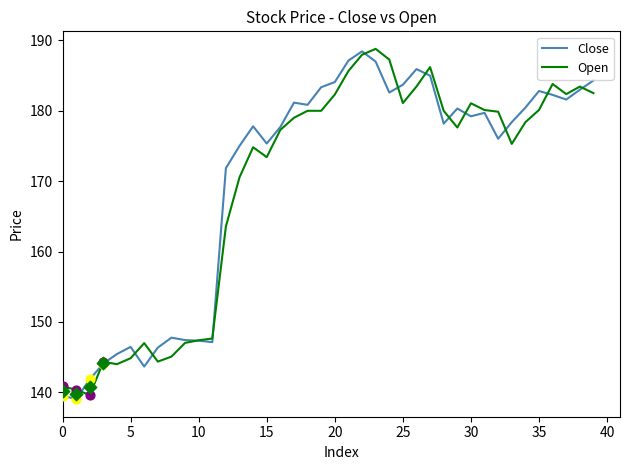

Which series has the widest spread of Y values?

Close